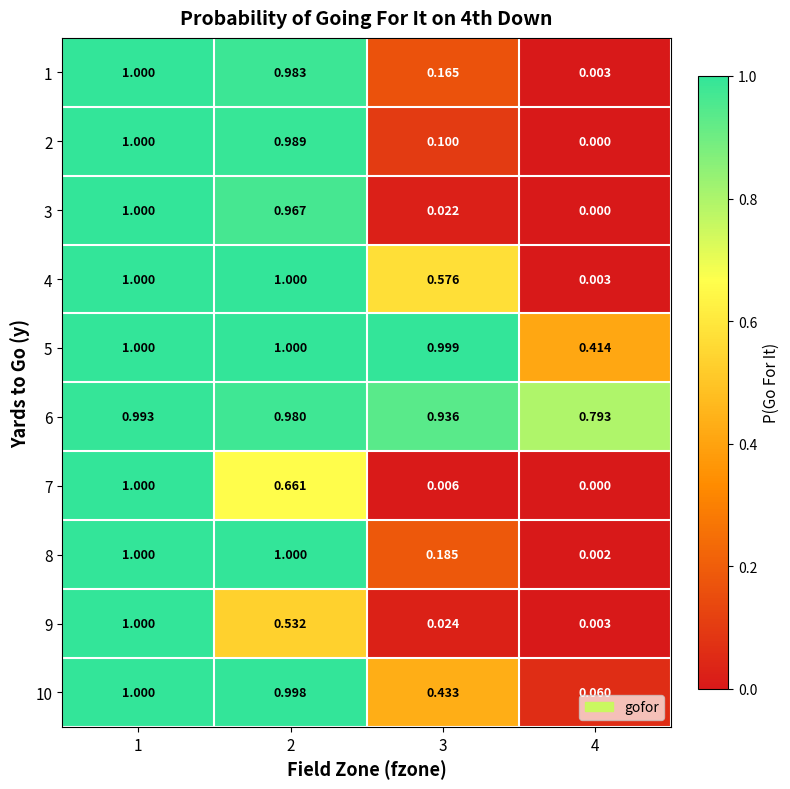

At how many categories does at least one series exceed 0?

4